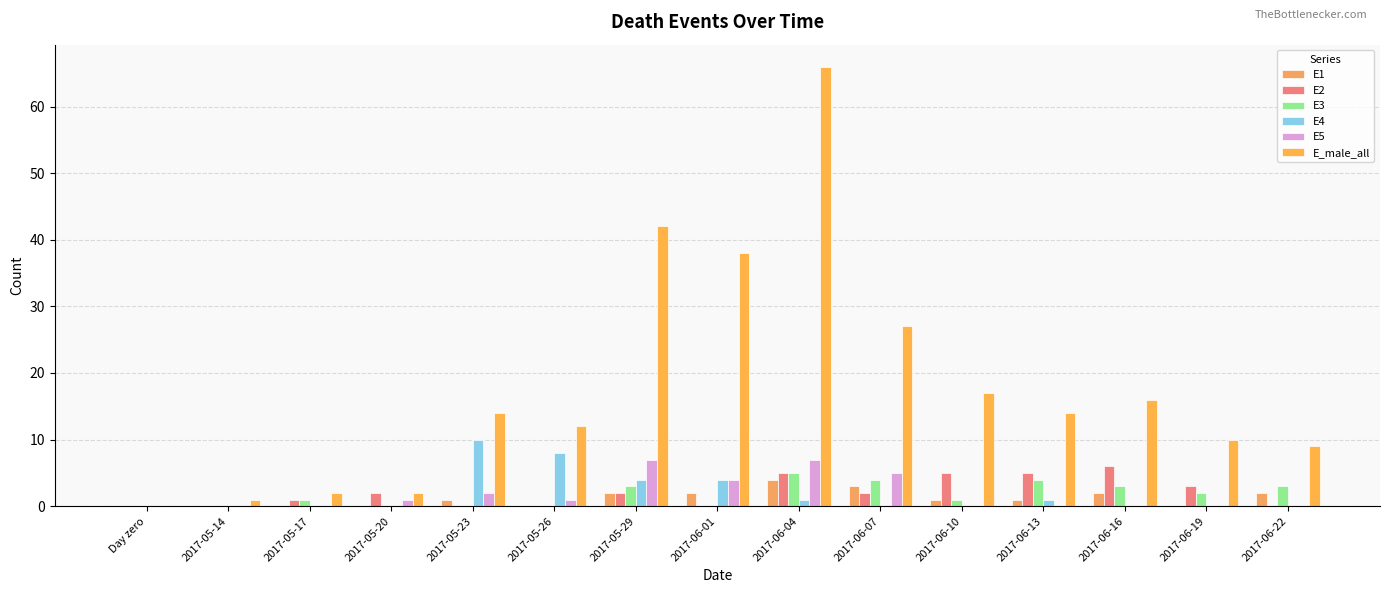

Which has a higher value, 2017-05-14 or 2017-05-20?

2017-05-14